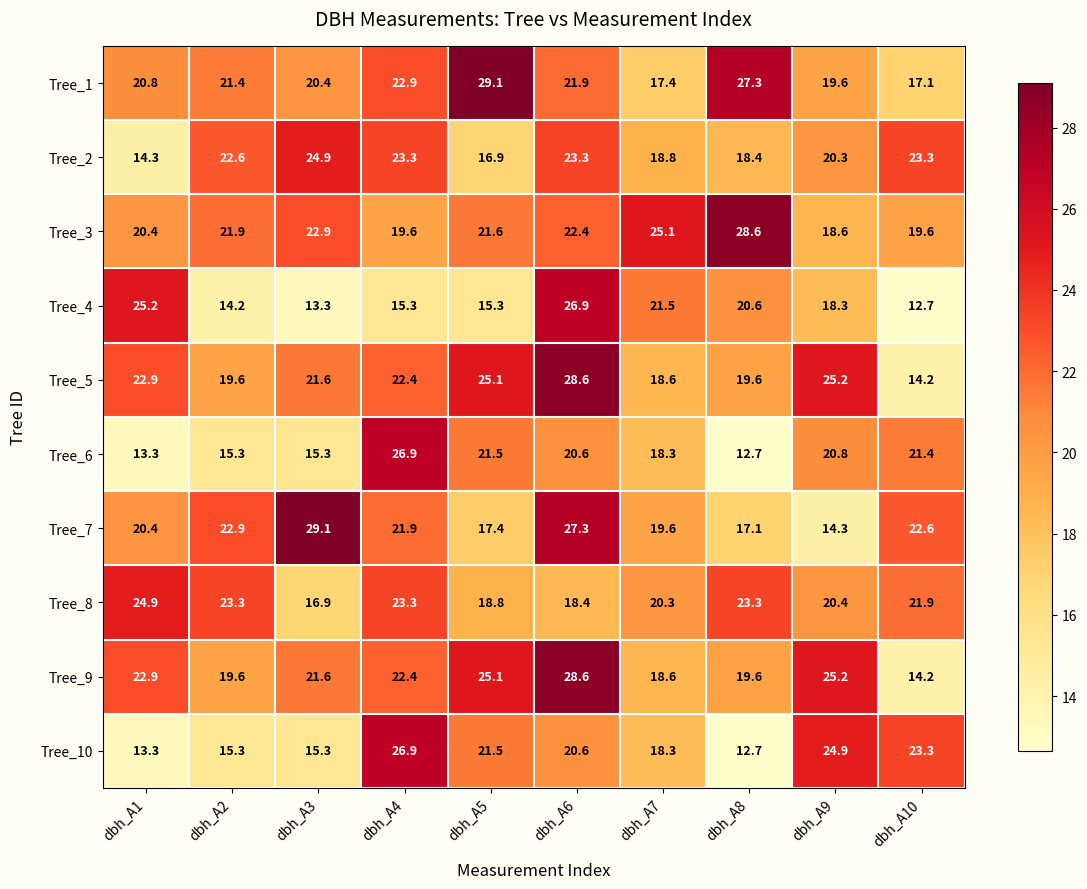

What is the greatest value displayed?

29.1